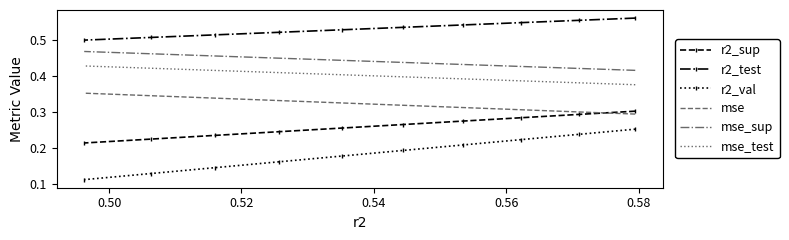

At how many categories does at least one series exceed 0?

10